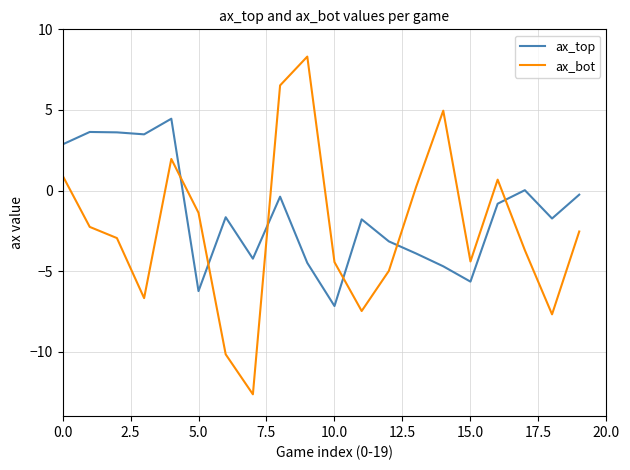

Which series has the largest total across all categories?

ax_top